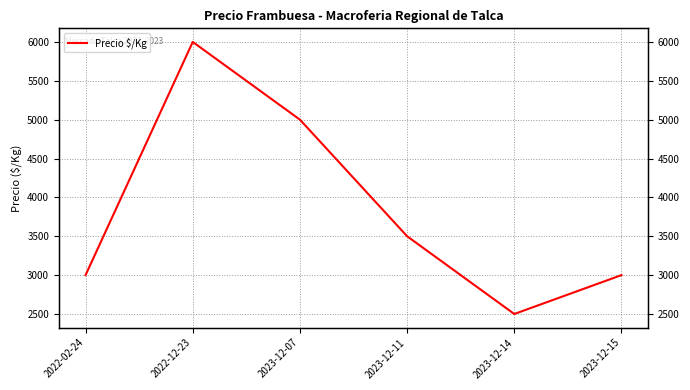

What is the sum of all values?

23000